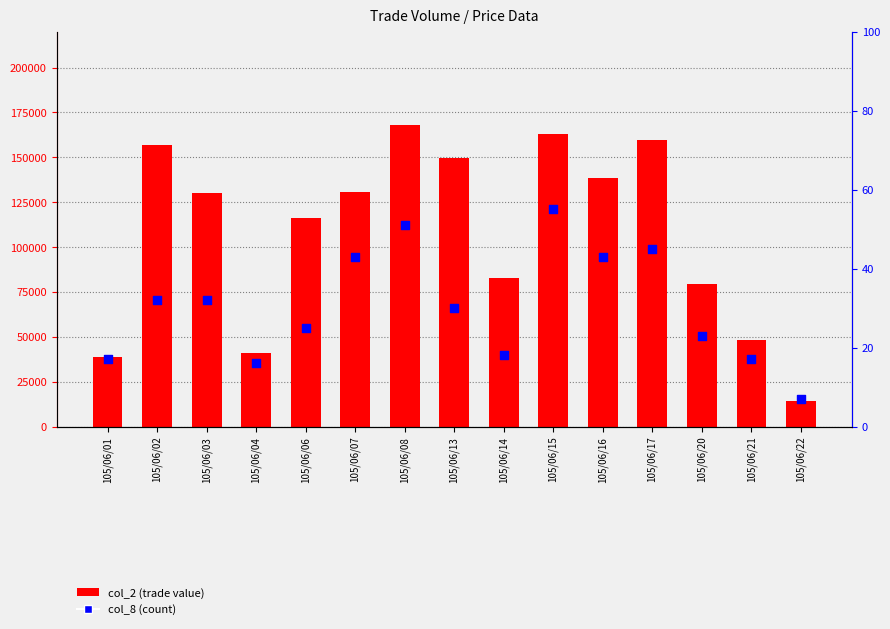

At which category is the sum across all series the highest?

105/06/08